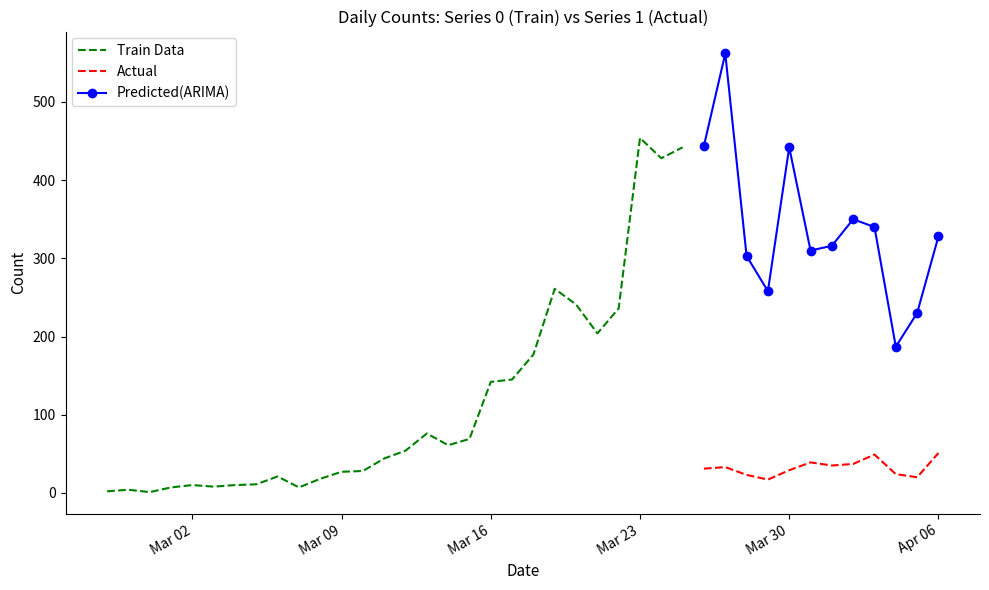

Is this an area chart (filled region under the line)?

No